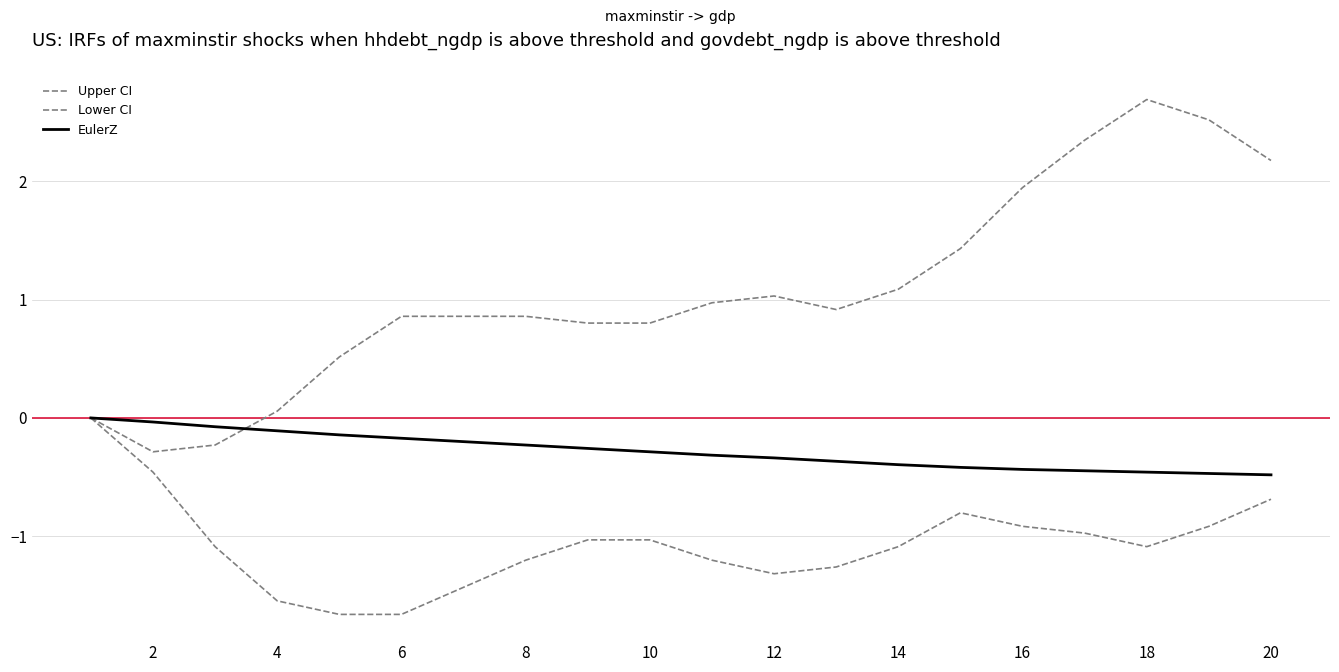

How many lines are shown in the chart?

3